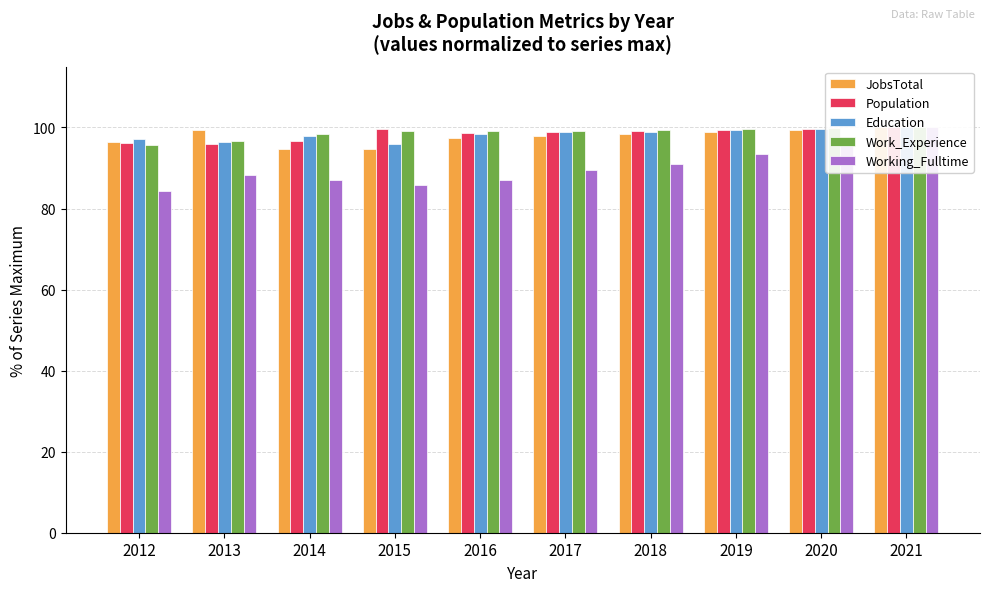

How many bars are there in each group?

5